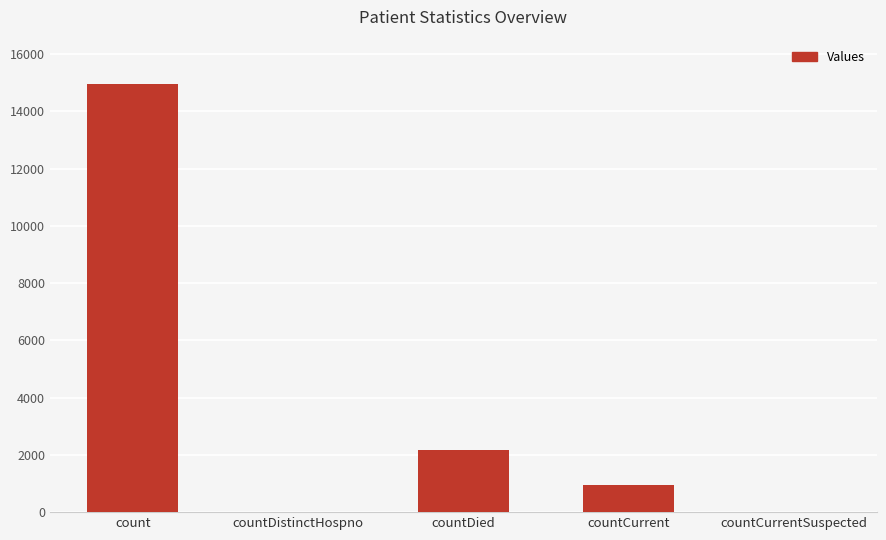

The value at countDistinctHospno is 0. True or false?

True